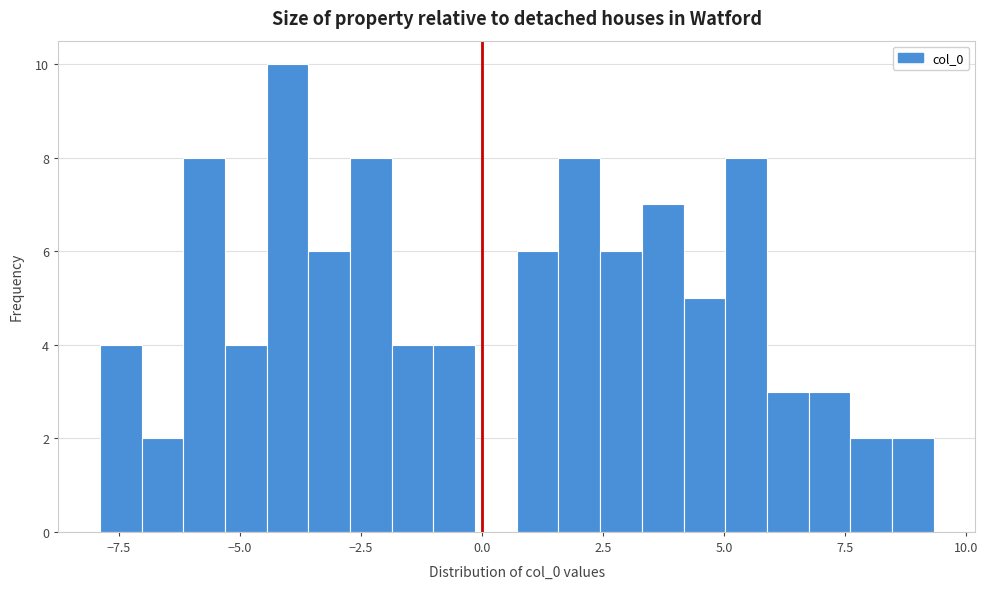

Read against the x-axis, roughly where is the centre of the tallest bar?

-4.0